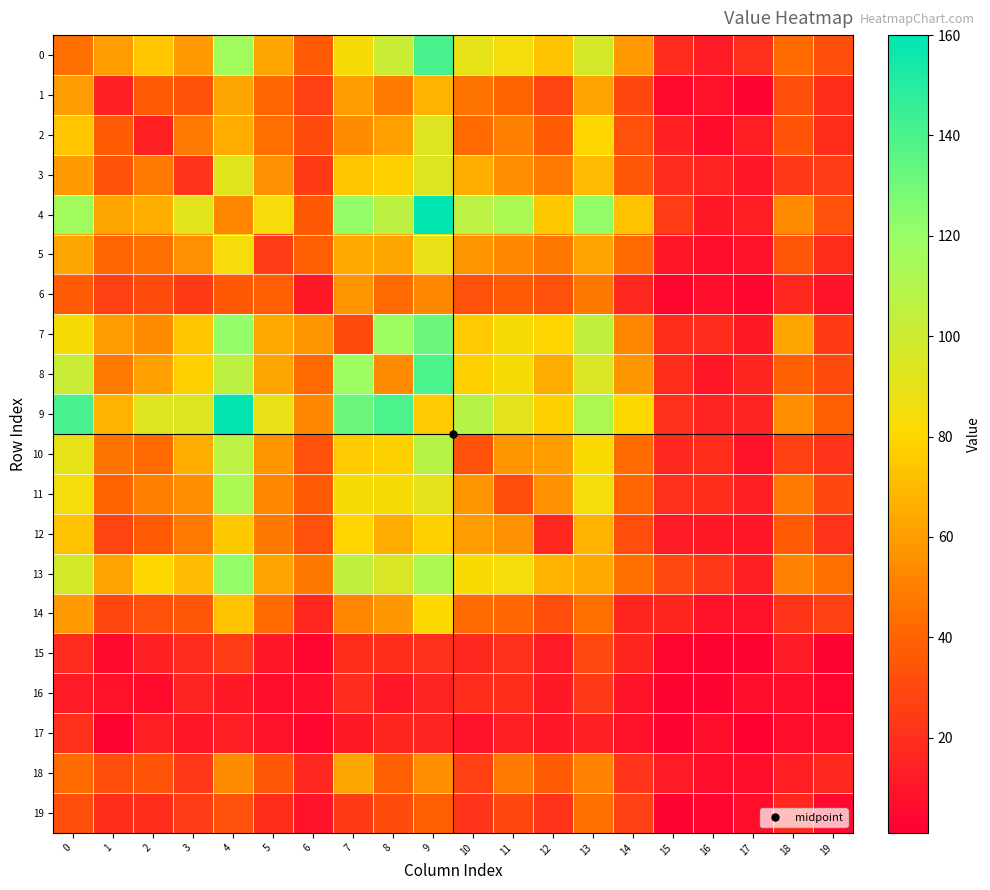

What is the difference between the highest and lowest values at 1?

64